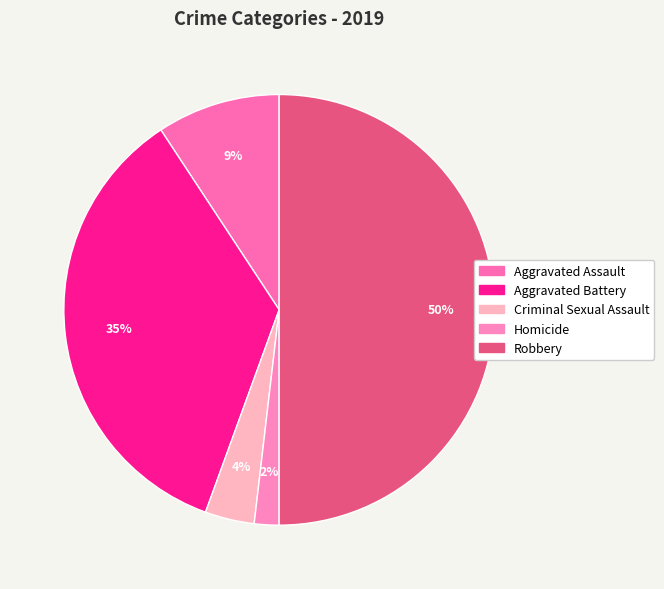

Which category has the smallest portion of the pie?

Homicide